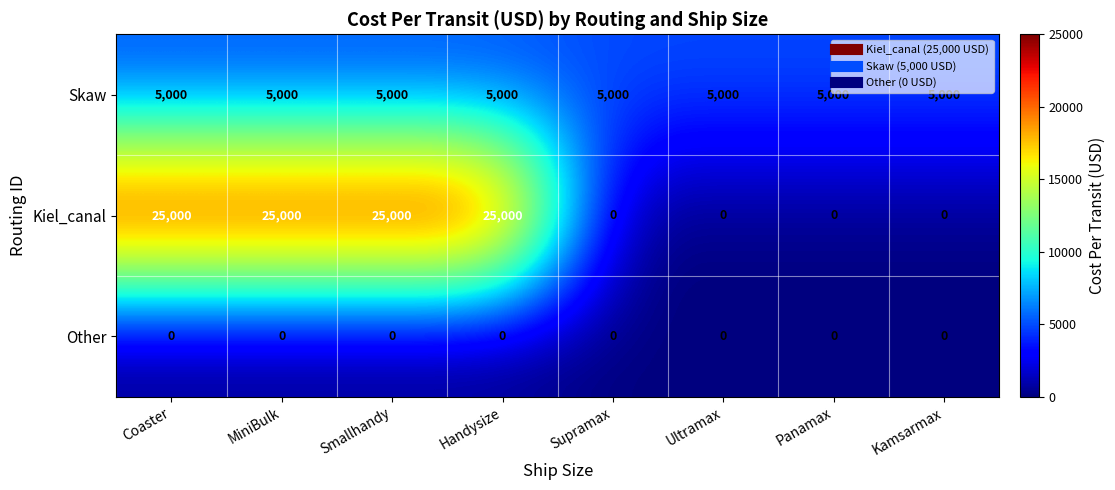

How many series are shown in this chart?

3